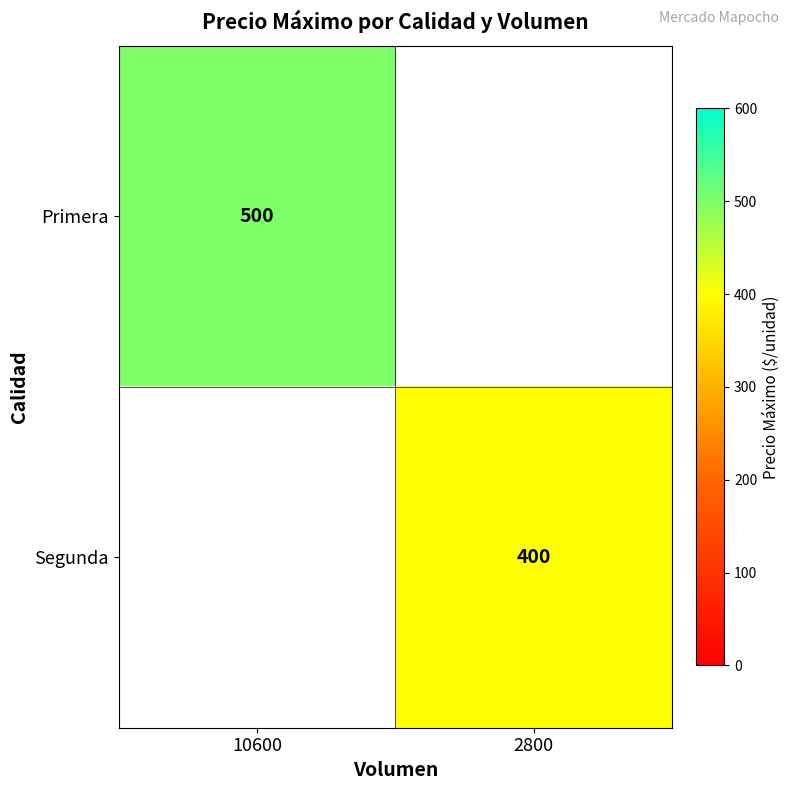

Which category has the lowest value across all series?

2800